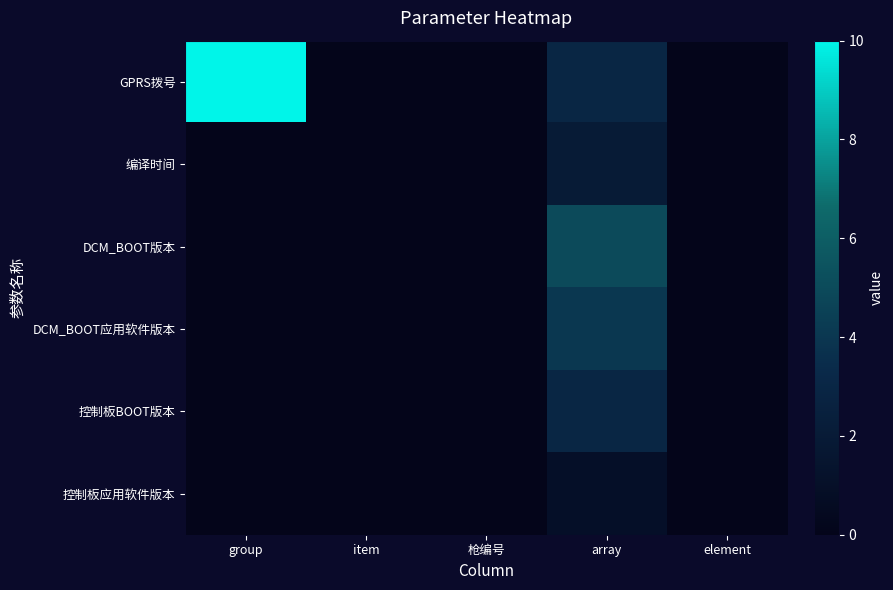

Which series has the widest spread of values?

GPRS拨号